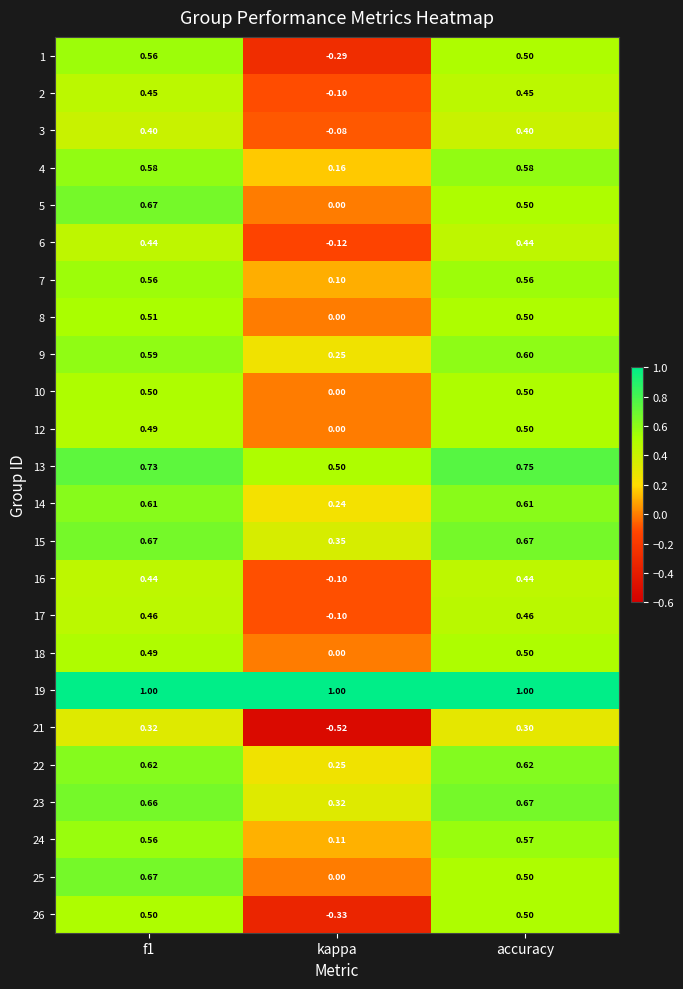

Is the value of 14 at kappa greater than the value of 21 at f1?

No